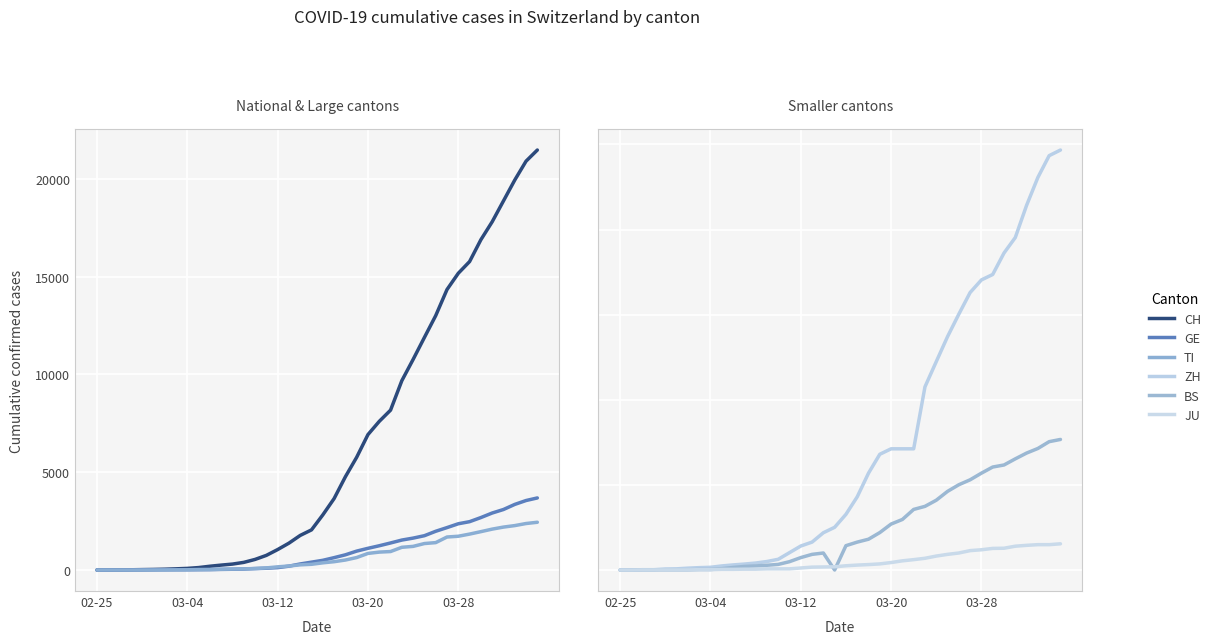

Which series has the largest range (max minus min)?

CH